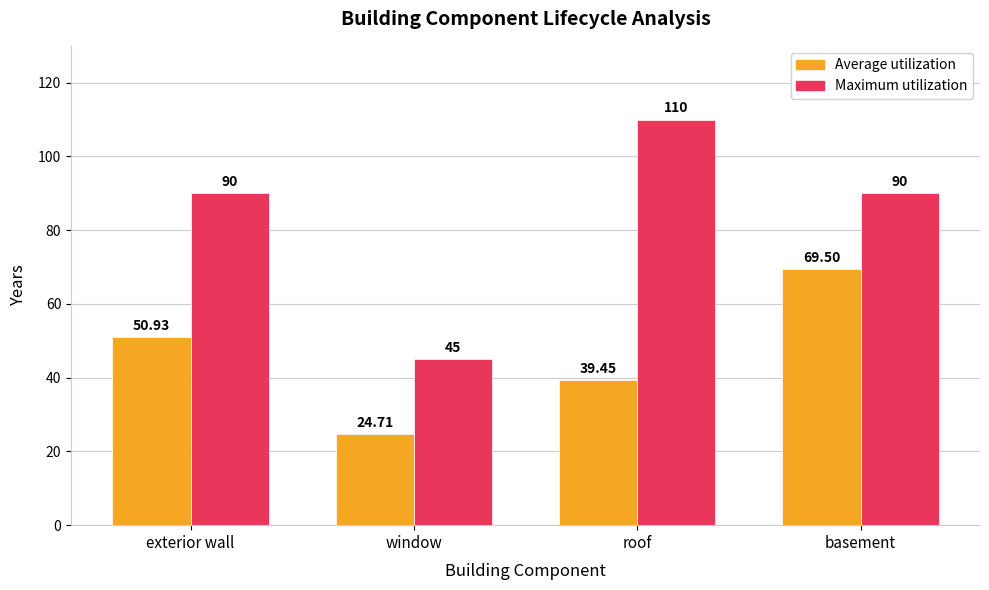

How many data points in Average utilization are less than 50?

2